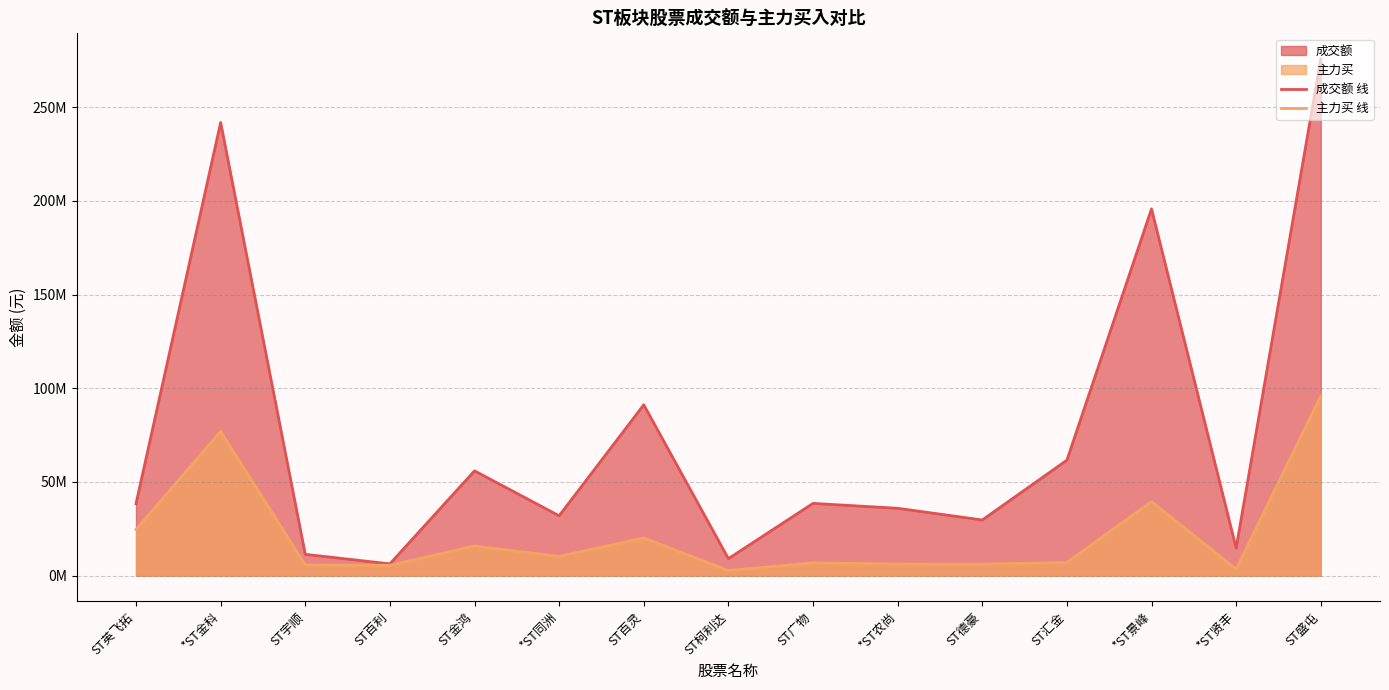

Reading right to left, transcribe all the data shown in this chart.

成交额 线: ST盛屯=275666087	*ST贤丰=14725828	*ST景峰=195755811	ST汇金=61644095	ST德豪=29721370	*ST农尚=35963603	ST广物=38576855	ST柯利达=9091724	ST百灵=91201313	*ST同洲=31963445	ST金鸿=55950342	ST百利=6306207	ST宇顺=11387857	*ST金科=241869028	ST英飞拓=38417597
主力买 线: ST盛屯=95935372	*ST贤丰=3505293	*ST景峰=39527434	ST汇金=7063309	ST德豪=6140551	*ST农尚=6191322	ST广物=6834756	ST柯利达=2754124	ST百灵=20122346	*ST同洲=10275049	ST金鸿=15870868	ST百利=5530426	ST宇顺=5709201	*ST金科=76966952	ST英飞拓=24678952